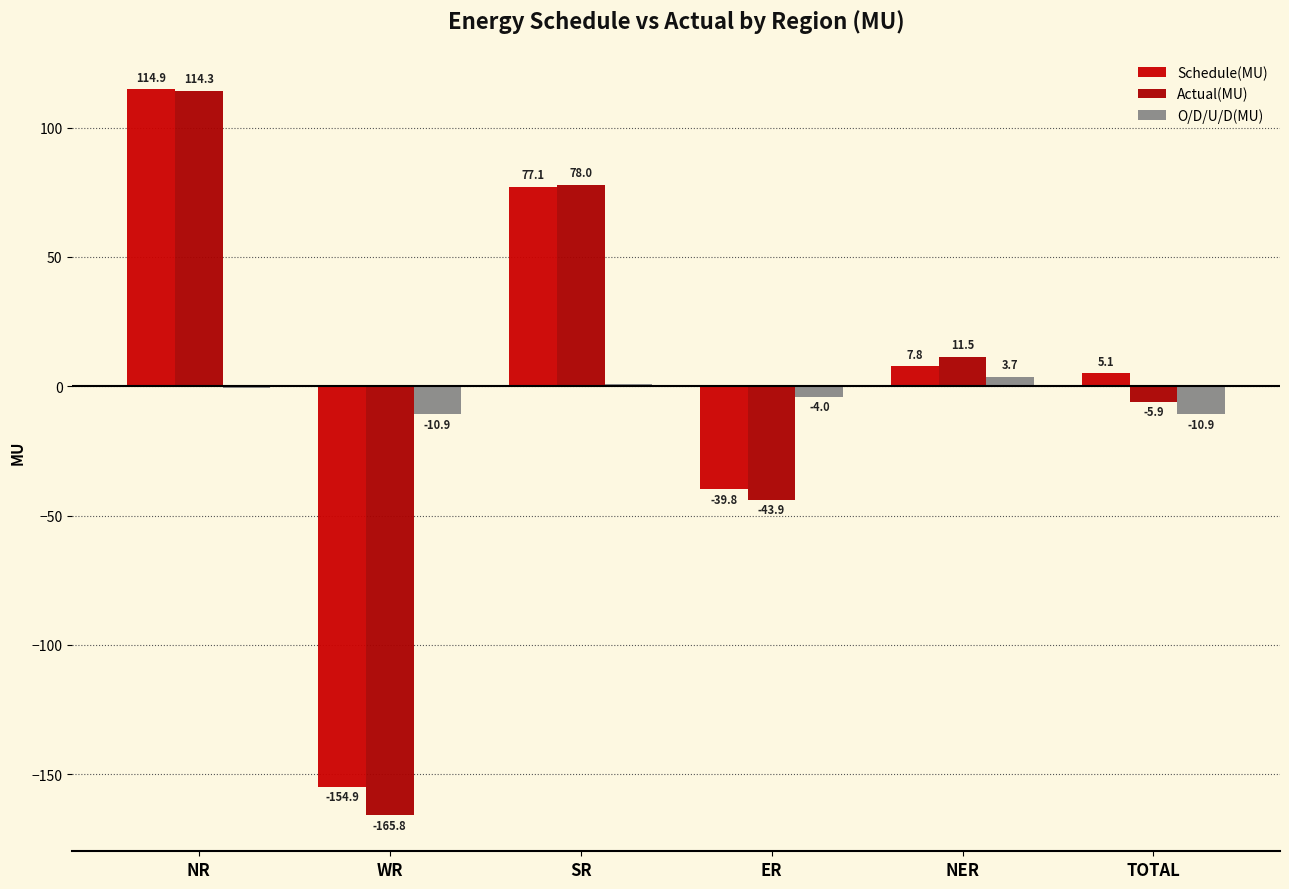

Count the number of data series in this chart.

3